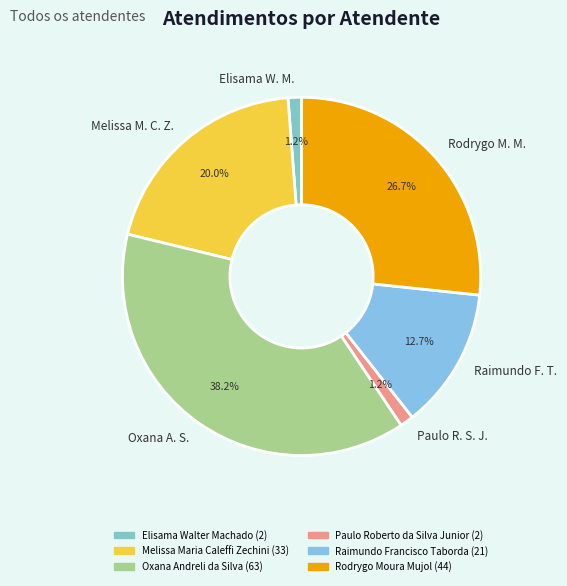

What portion of the pie excludes Elisama W. M.?

98.8%